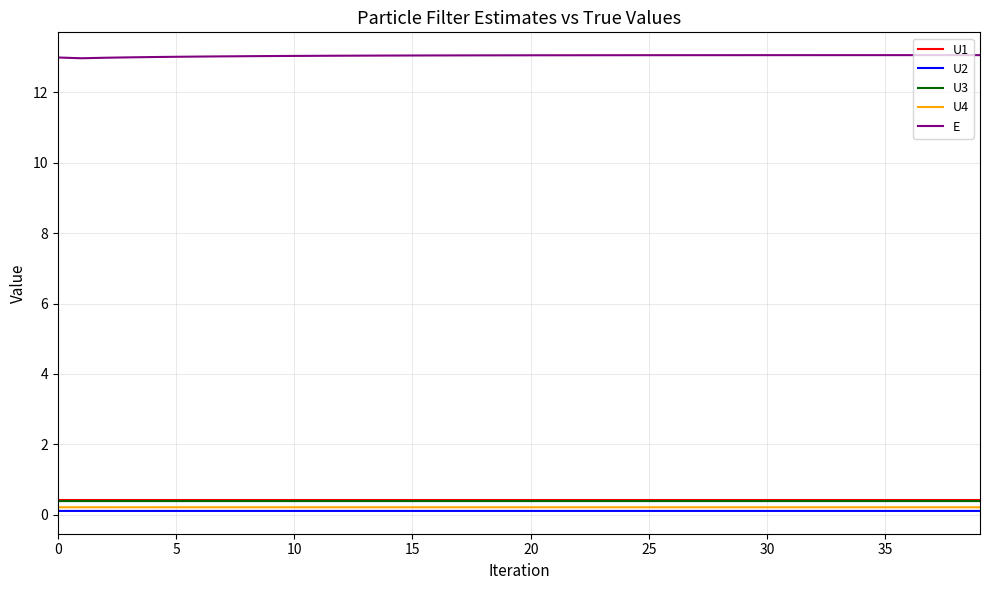

True or false: E and U2 intersect in this chart.

False